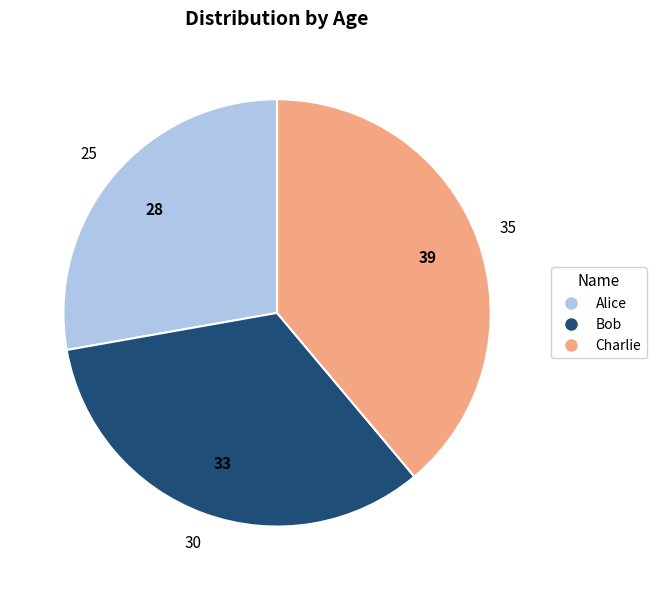

Rank the categories by value from lowest to highest.

Alice, Bob, Charlie